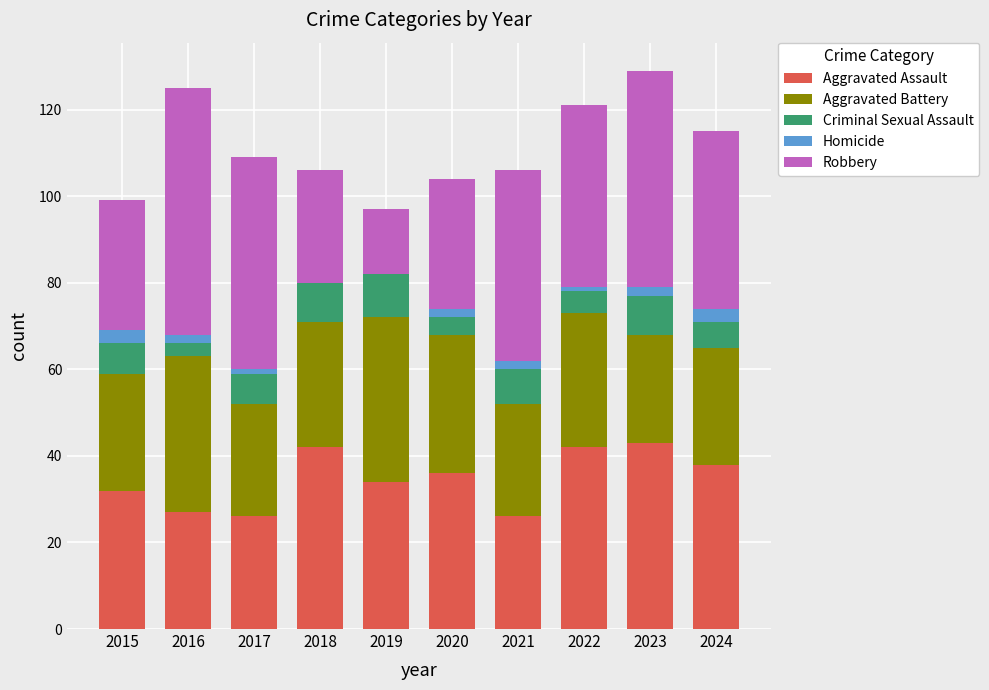

What is the total value across all series at 2018?

106